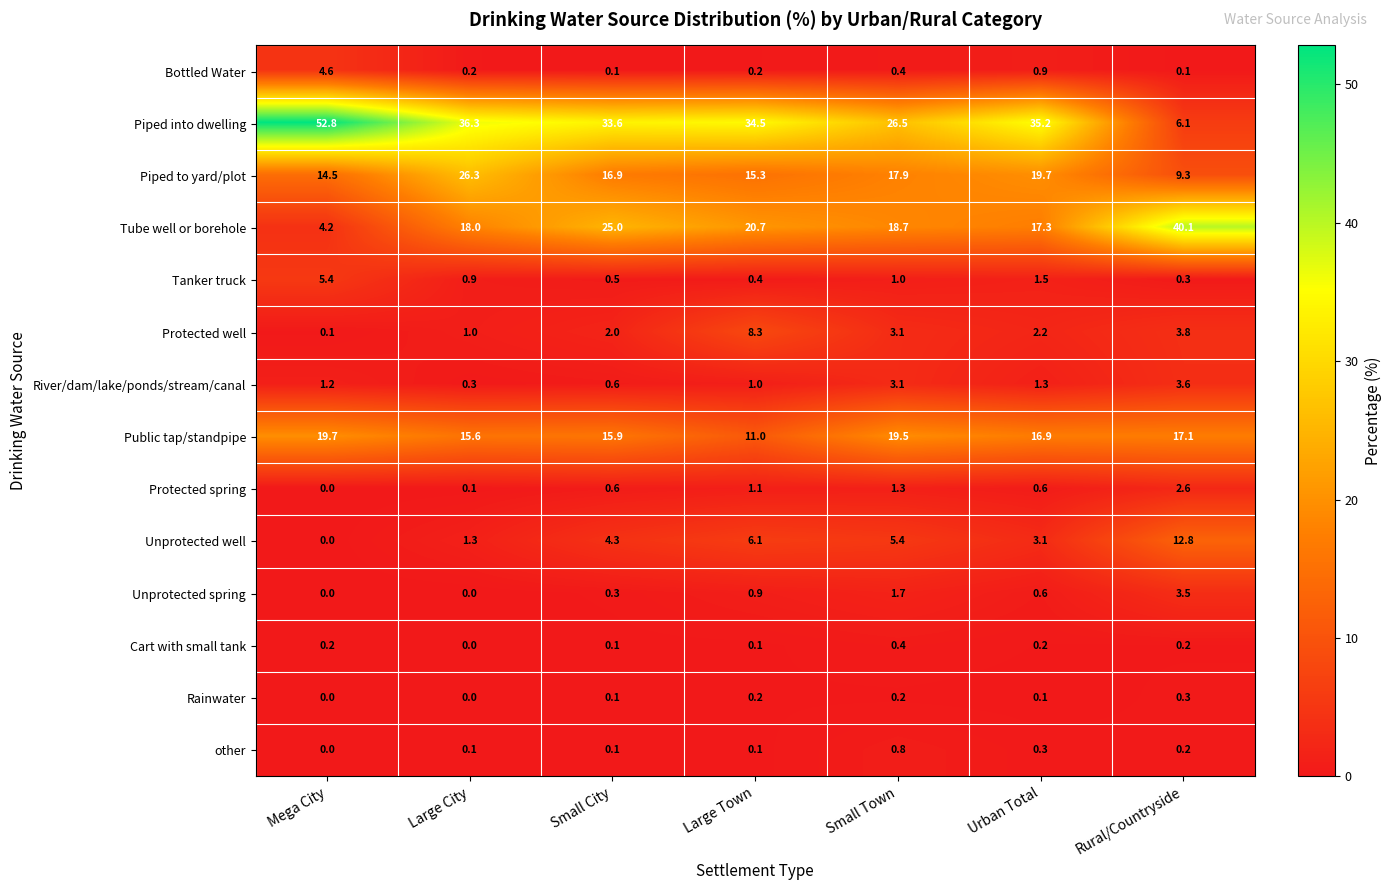

The value of Public tap/standpipe at Small Town is 19.5. True or false?

True